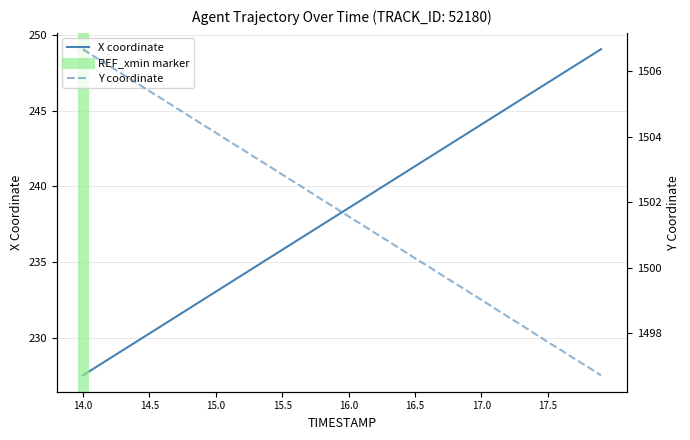

What is the value of the Y point at the 4th from the left?

1505.9